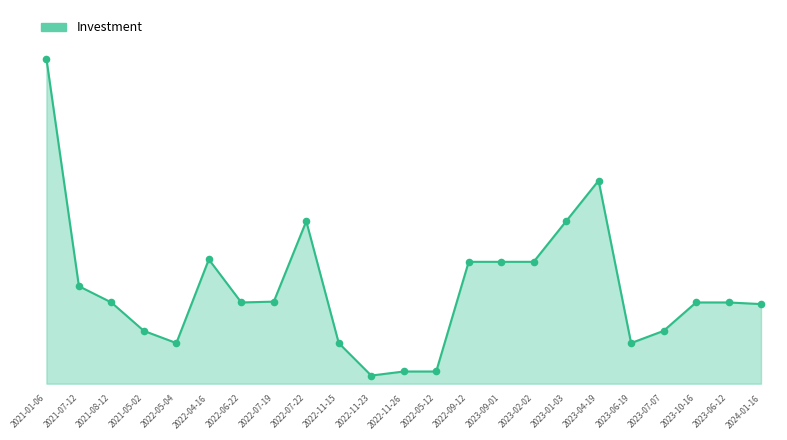

Approximately how many times larger is the value at 2023-10-16 compared to 2021-01-06?

0.2